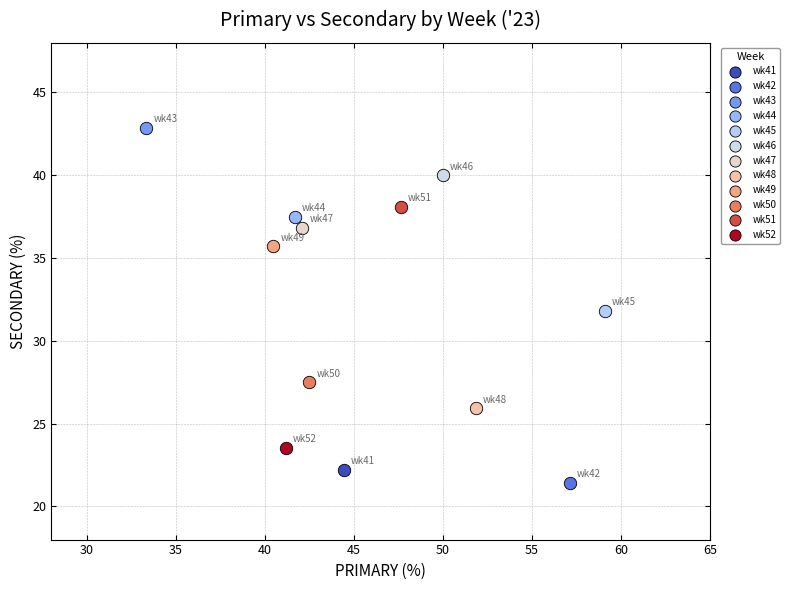

Which series contains the lowest Y value?

wk42